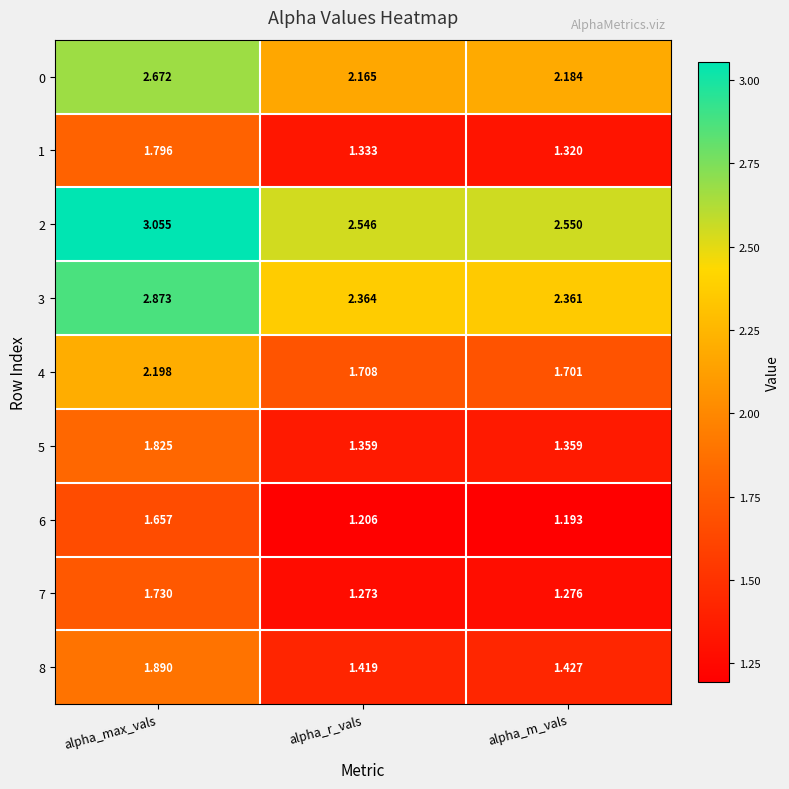

At which category does the chart reach its minimum across all series?

alpha_m_vals